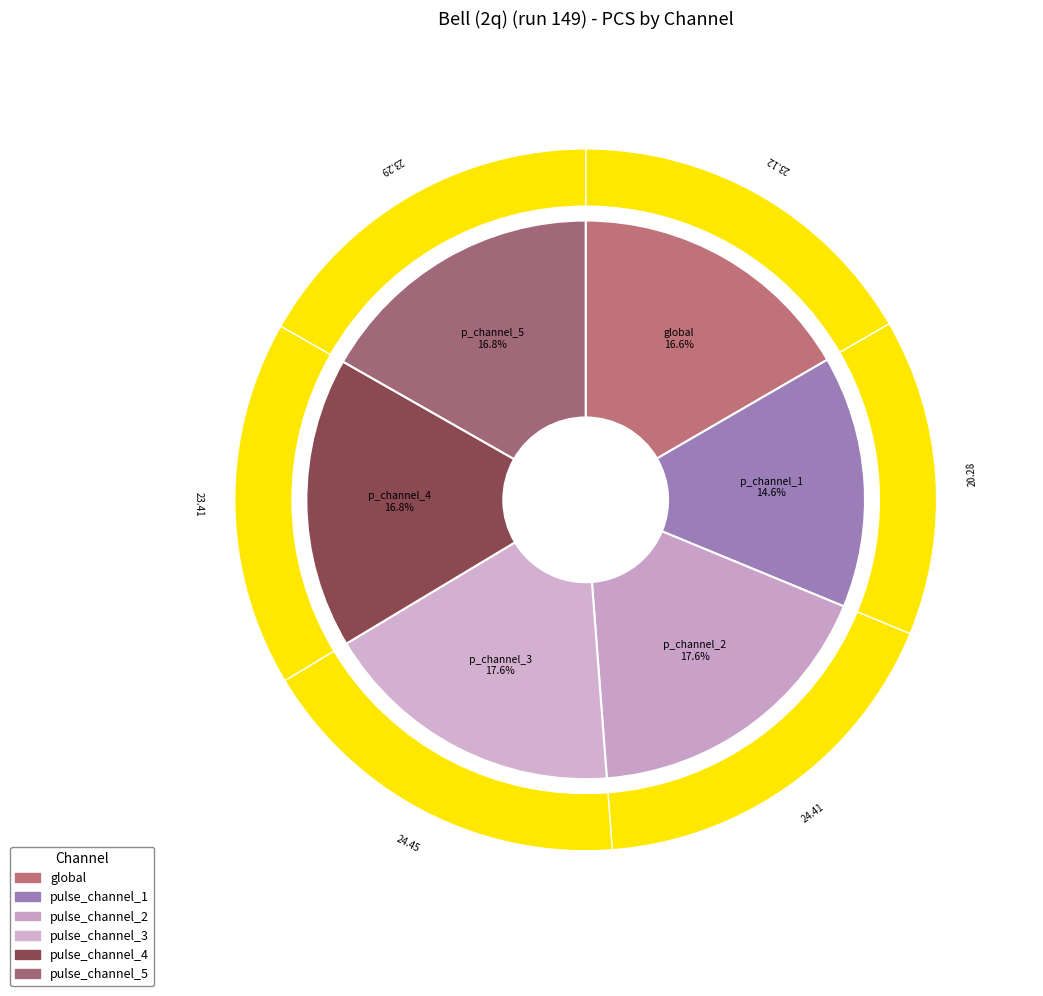

What is the smallest slice in the pie chart?

pulse_channel_1